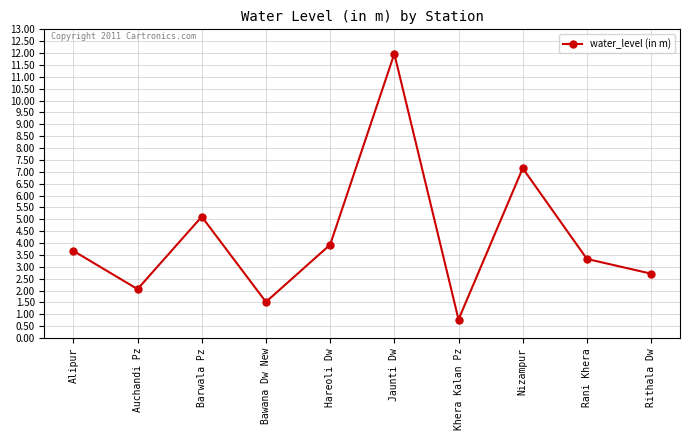

Read the value at Bawana Dw New.

1.5